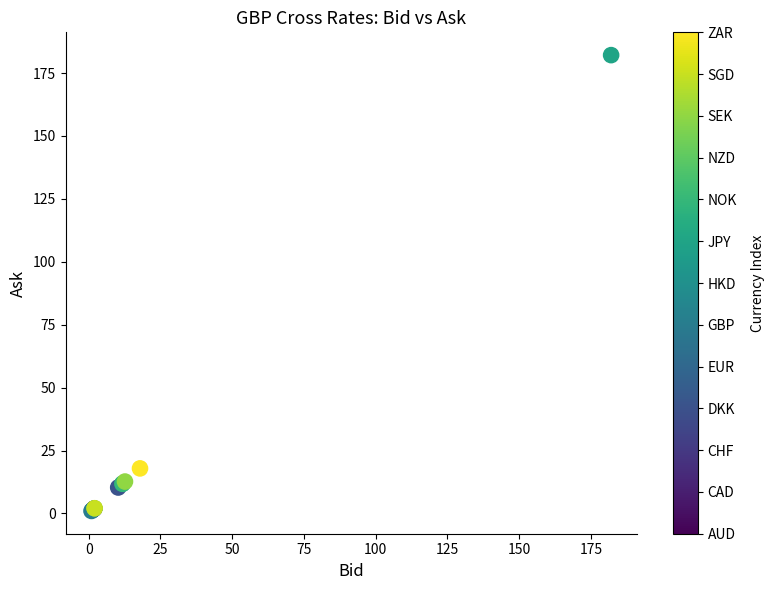

What Y value in the scatter plot is closest to 91?

17.9